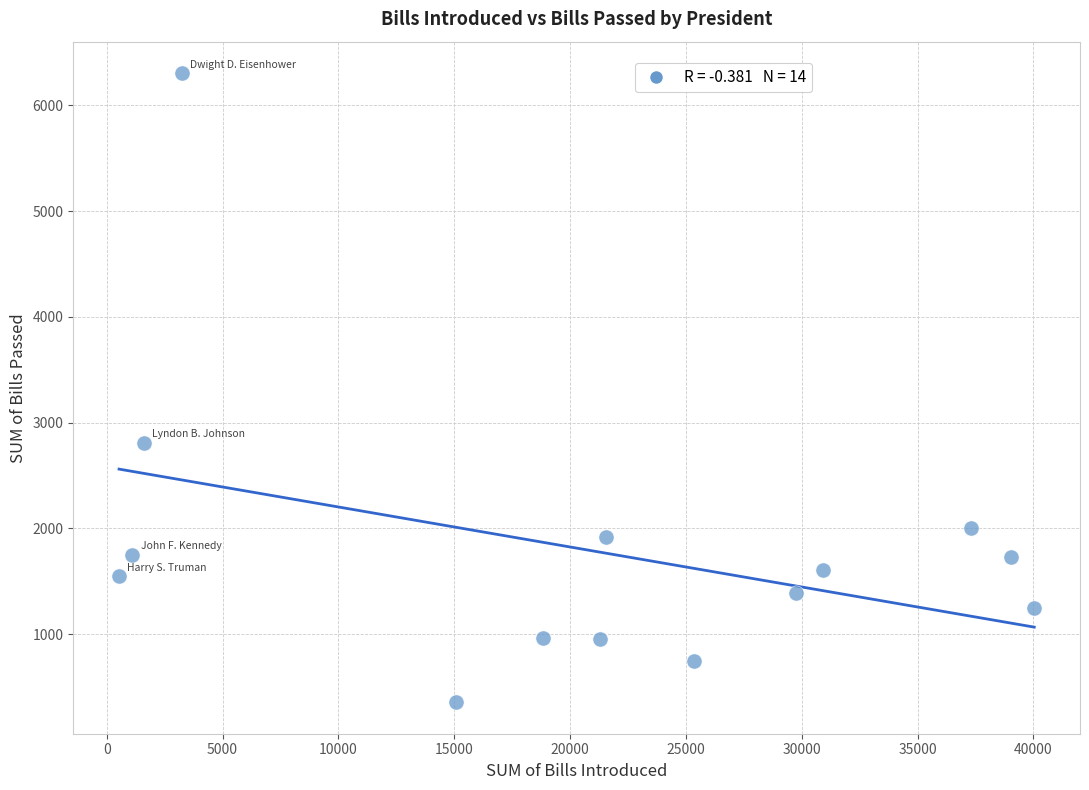

What is the range of Y values (max minus min)?

5945